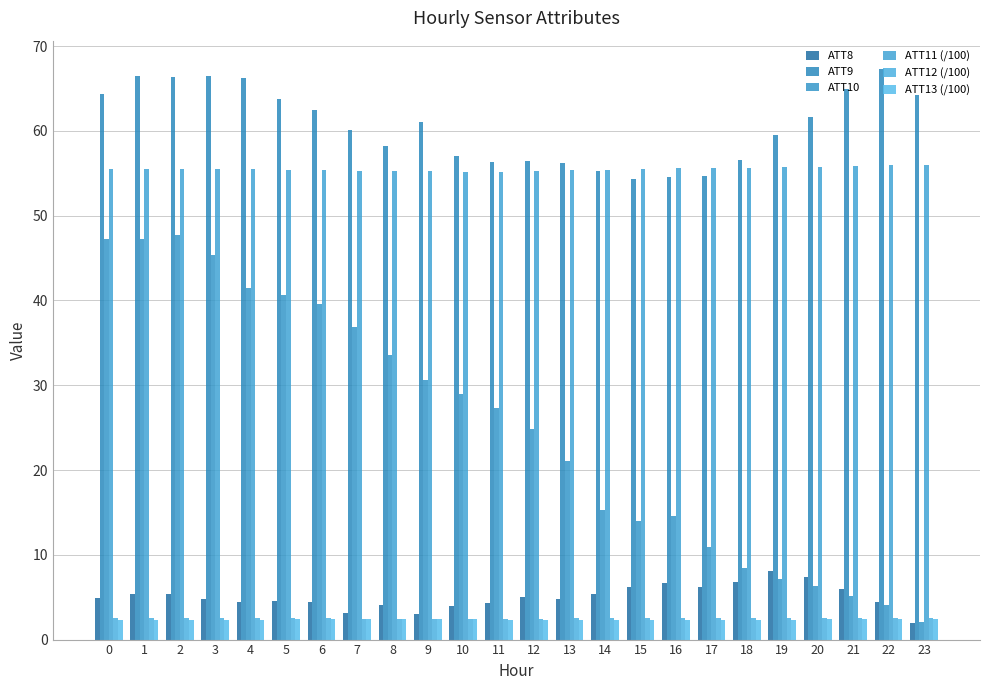

How many groups of bars are there?

24